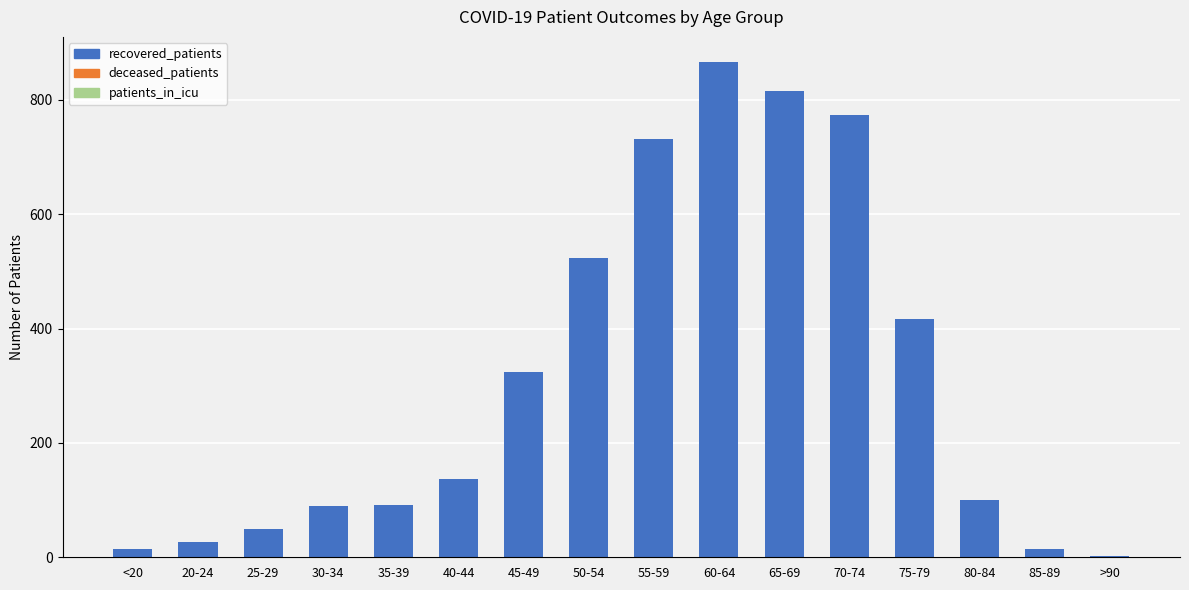

At how many categories does at least one series exceed 537?

4